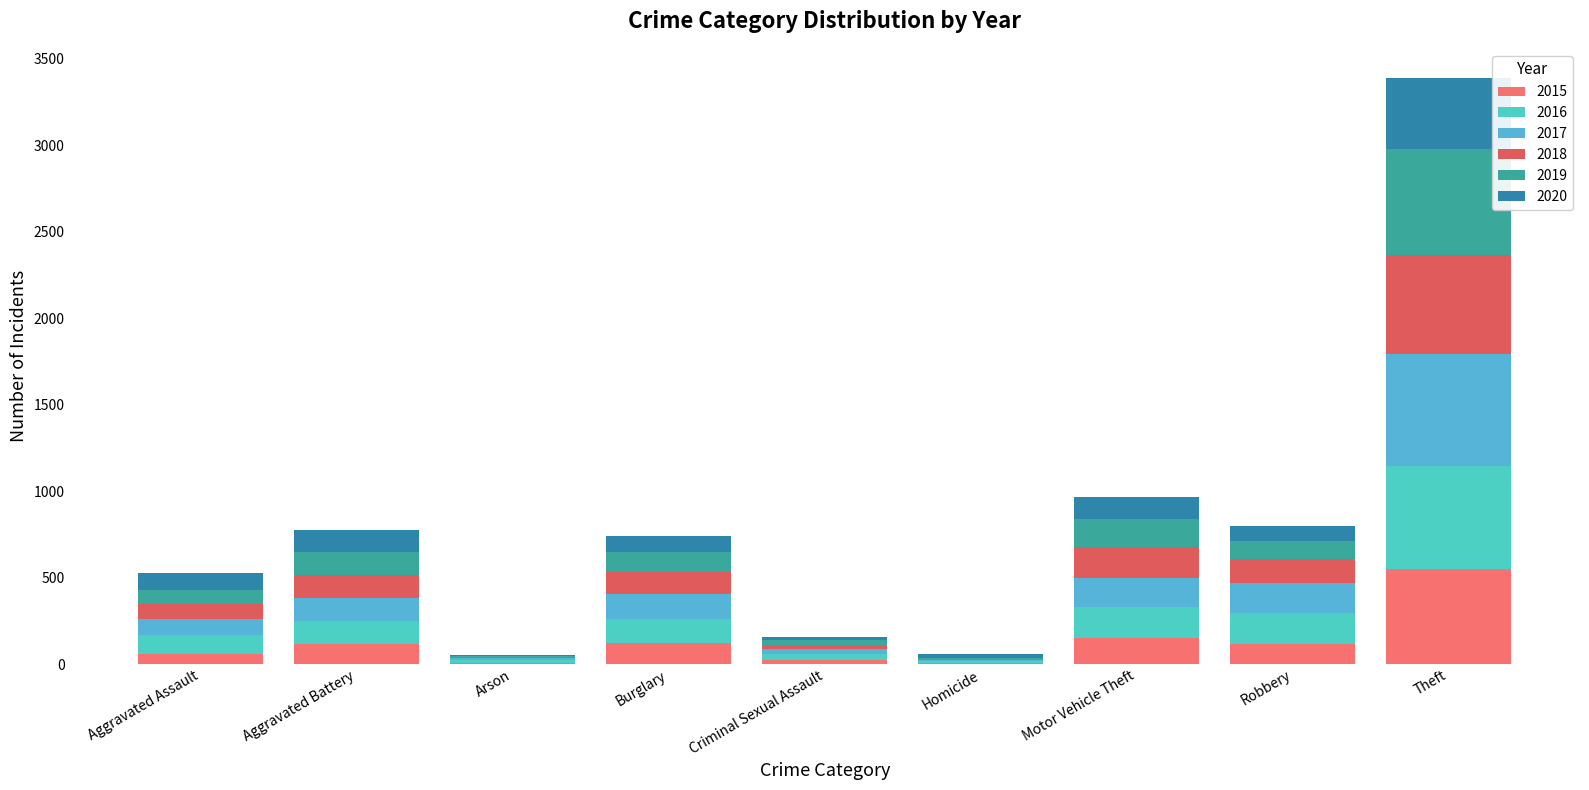

At which label is 2017 closest to 325?

Robbery